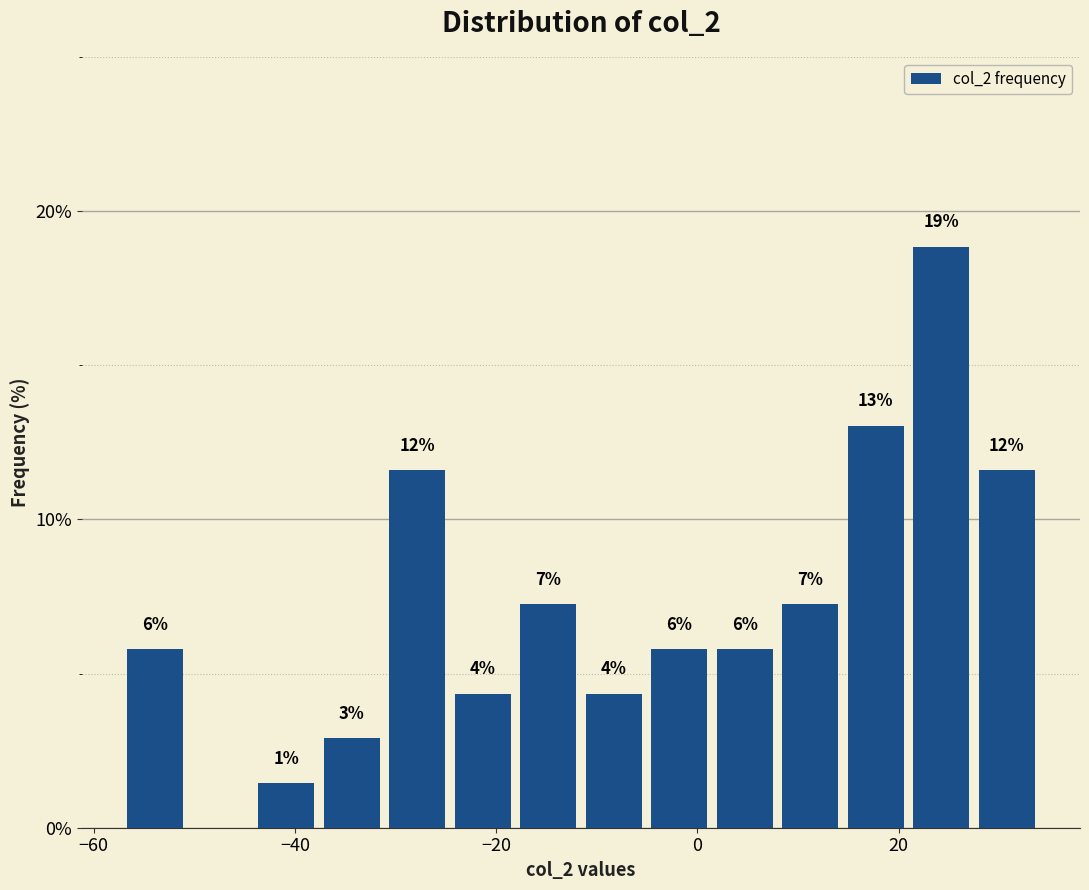

Around what value on the x-axis is the tallest bar? Give the approximate position of its centre, as read against the axis.

24